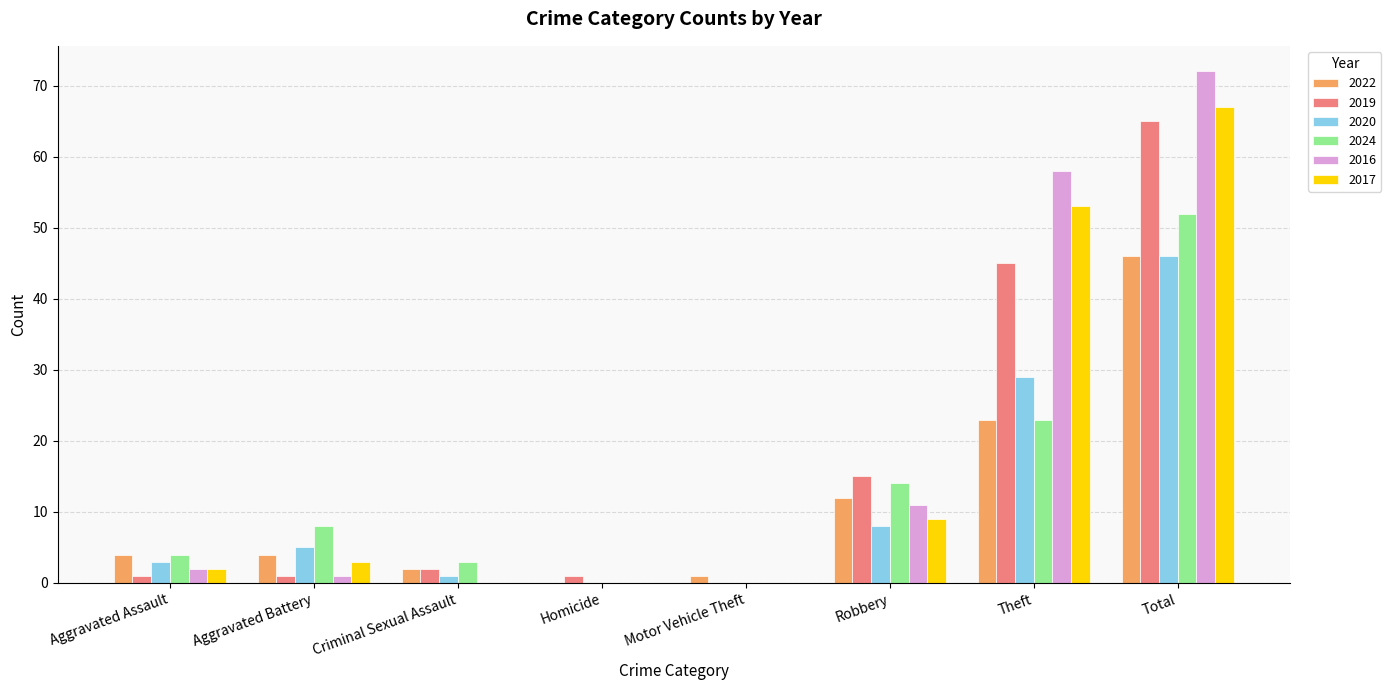

Is it true that 2022 equals 46 at Total?

True